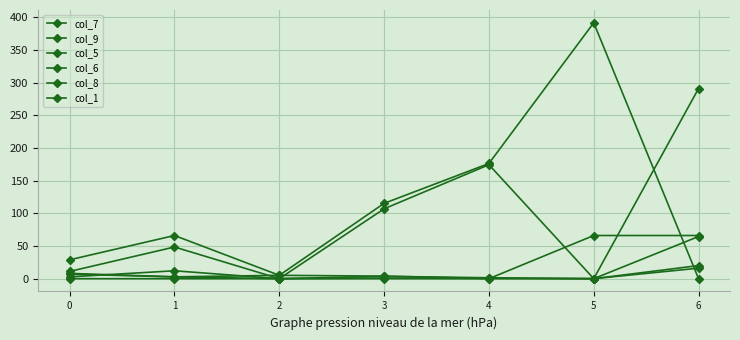

What is the spread (max minus min) of values at 0?

28.9